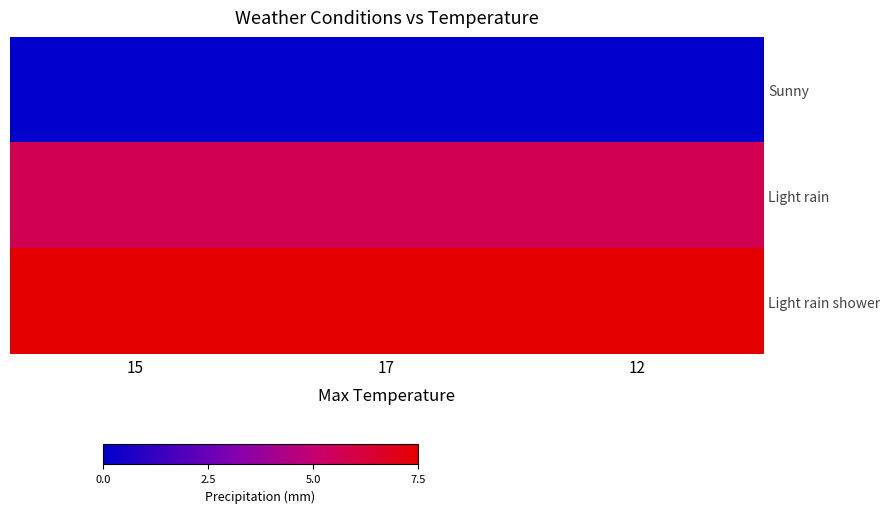

Which series has the largest range (max minus min)?

Sunny